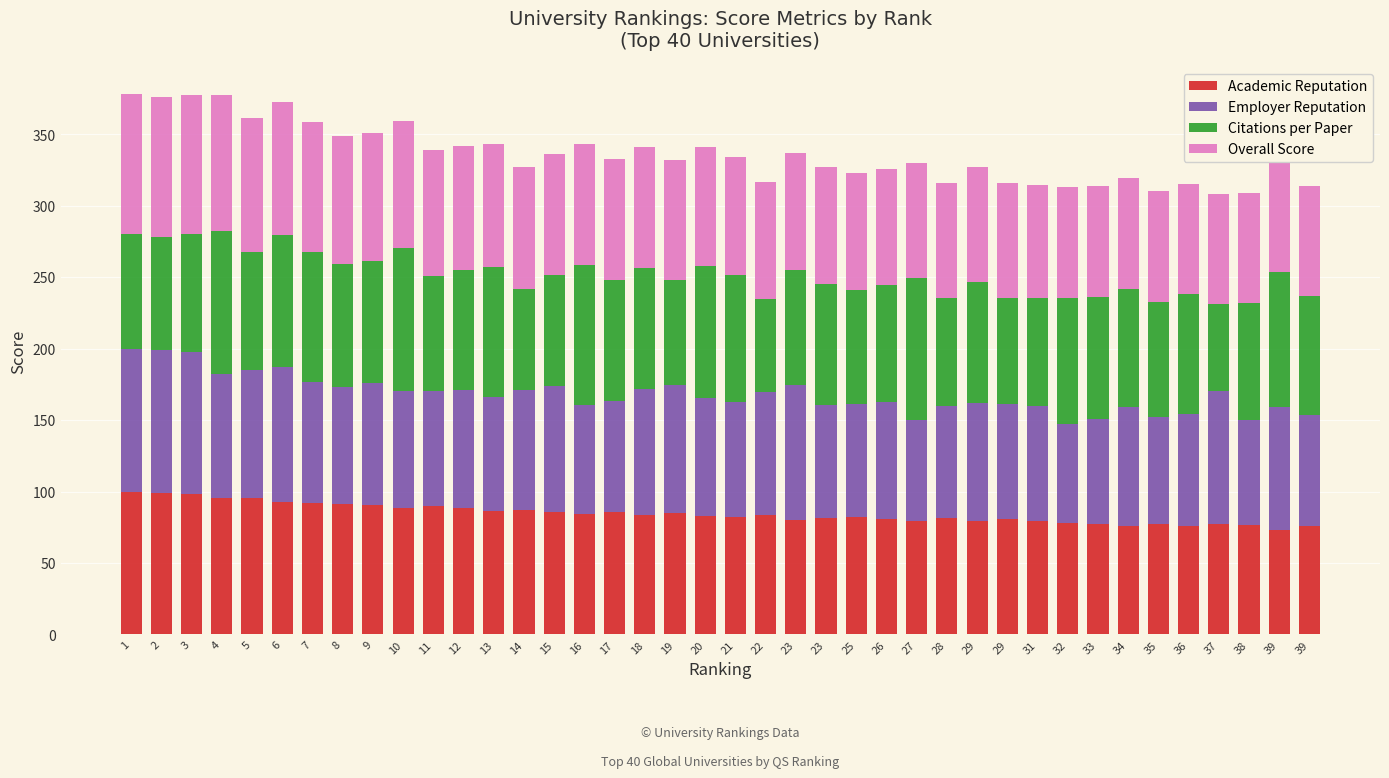

Count the number of categories in the chart.

40